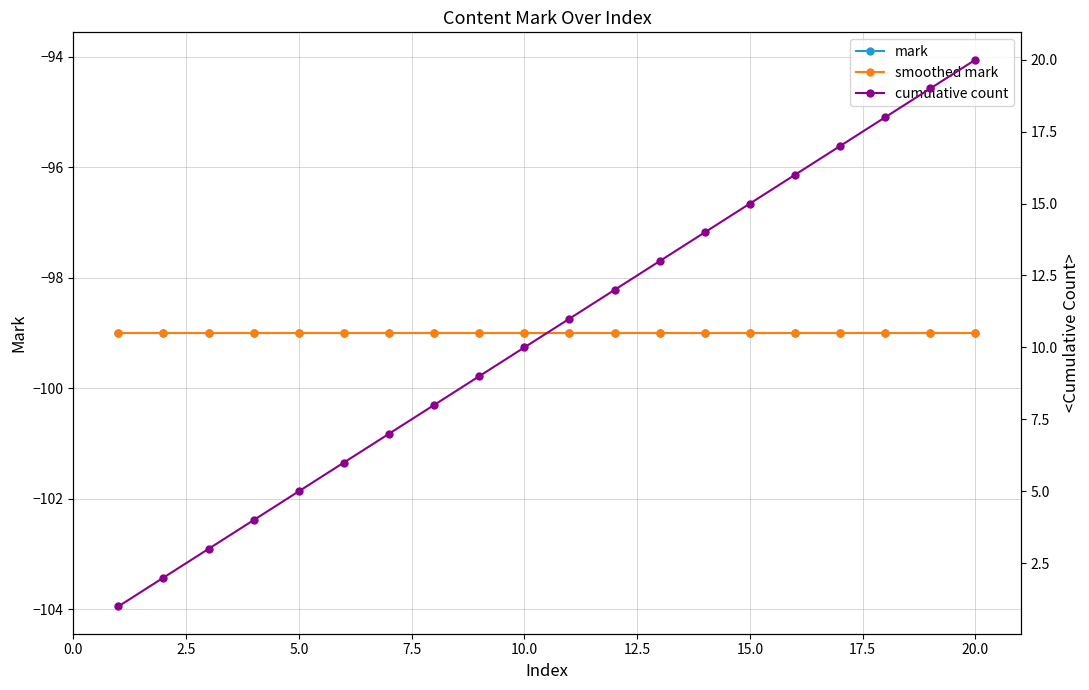

What is the value of the mark point at the 17th from the left?

-99